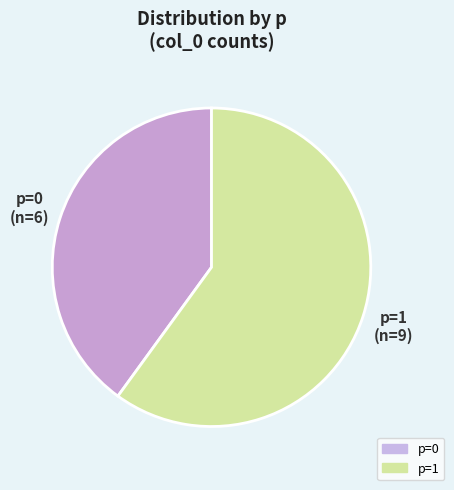

Is there a majority slice in this chart?

Yes